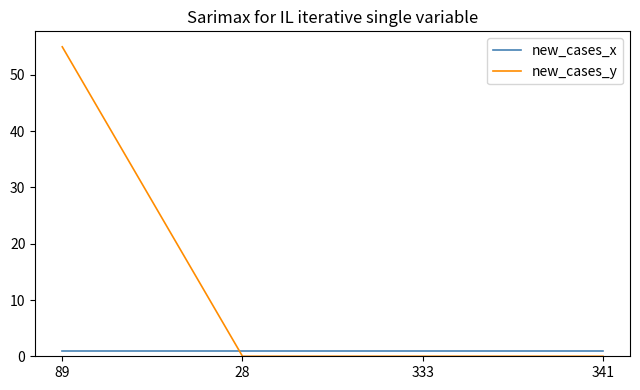

Is the value of new_cases_x at 333 greater than the value of new_cases_y at 341?

Yes